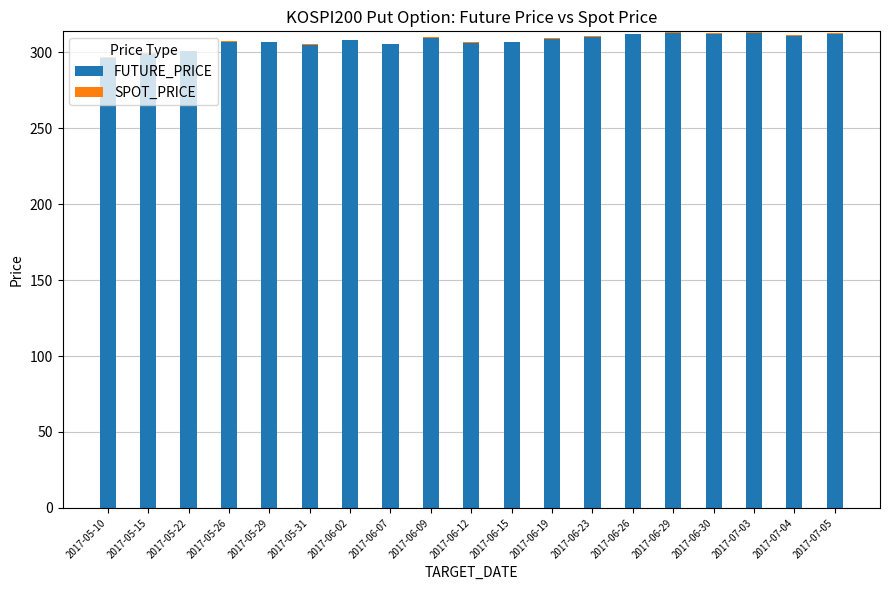

Reading right to left, what are all the values shown in this chart?

FUTURE_PRICE: 312.4	311.0	313.3	312.9	313.7	311.9	310.6	309.1	307.0	306.6	309.9	305.5	307.9	305.1	306.9	307.4	300.7	299.8	296.6
SPOT_PRICE: -0.7	-0.5	-0.9	-1.1	-1.1	-0.0	-0.3	-0.5	-0.3	-0.4	-0.5	0.2	-0.0	-0.5	-0.4	-0.5	-0.1	-0.9	-0.4